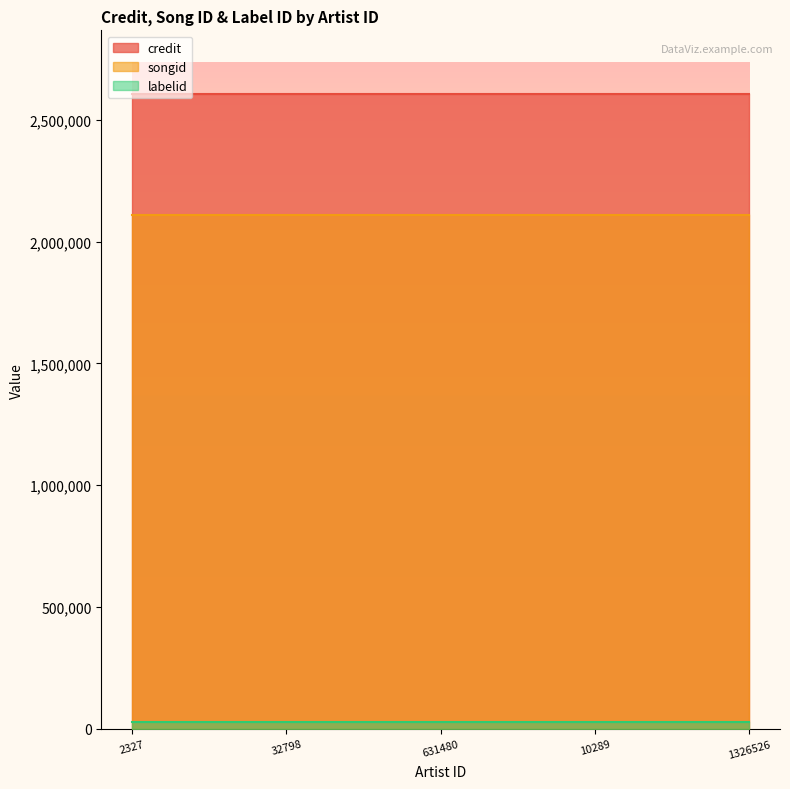

What is the label of the 3rd point from the left?

631480